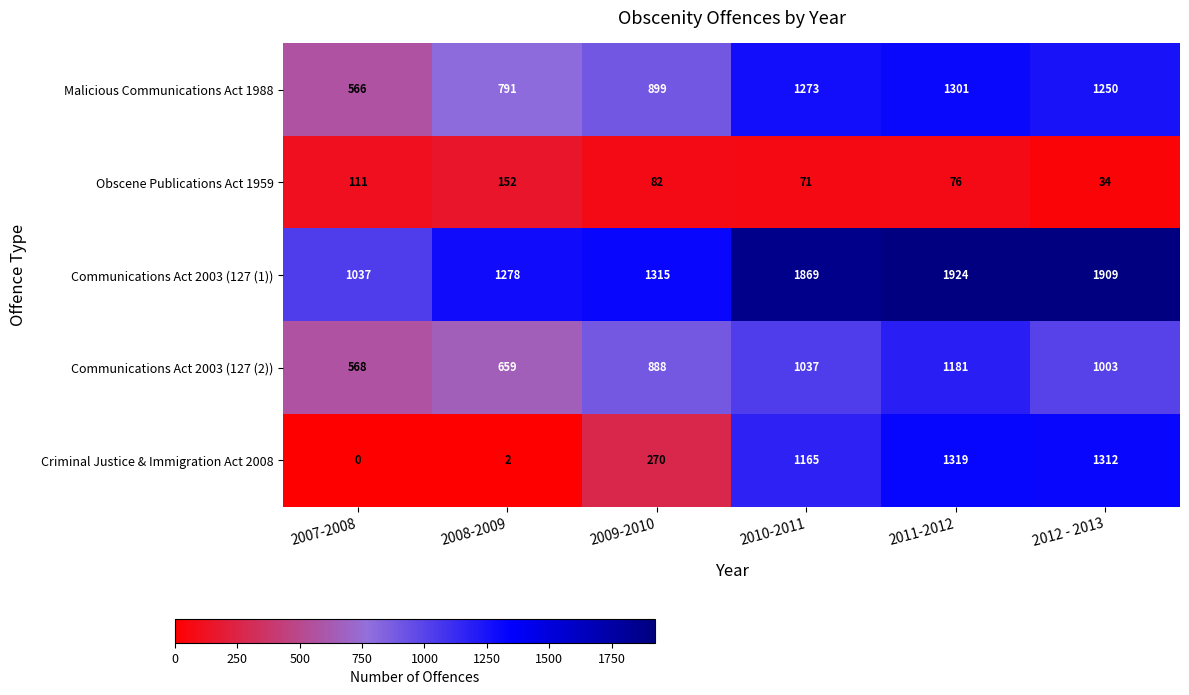

Reading left to right, transcribe all the data shown in this chart.

Malicious Communications Act 1988: 2007-2008=566	2008-2009=791	2009-2010=899	2010-2011=1273	2011-2012=1301	2012 - 2013=1250
Obscene Publications Act 1959: 2007-2008=111	2008-2009=152	2009-2010=82	2010-2011=71	2011-2012=76	2012 - 2013=34
Communications Act 2003 (127 (1)): 2007-2008=1037	2008-2009=1278	2009-2010=1315	2010-2011=1869	2011-2012=1924	2012 - 2013=1909
Communications Act 2003 (127 (2)): 2007-2008=568	2008-2009=659	2009-2010=888	2010-2011=1037	2011-2012=1181	2012 - 2013=1003
Criminal Justice & Immigration Act 2008: 2007-2008=0	2008-2009=2	2009-2010=270	2010-2011=1165	2011-2012=1319	2012 - 2013=1312